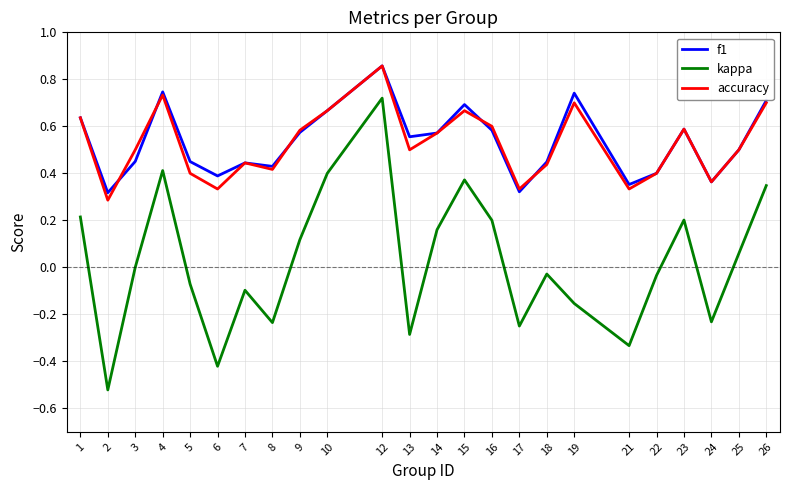

Which series has the largest range (max minus min)?

kappa